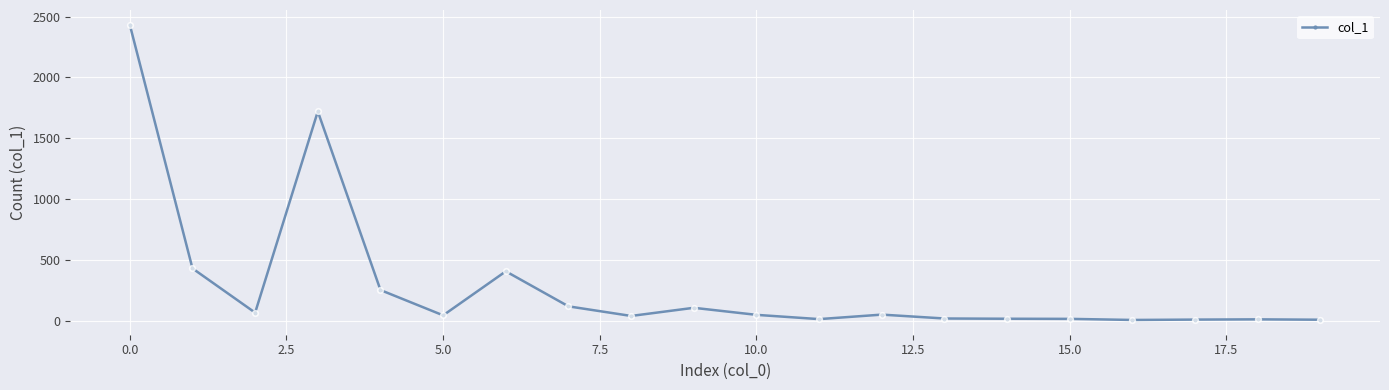

True or false: the data has more than 2 interior local peaks.

True